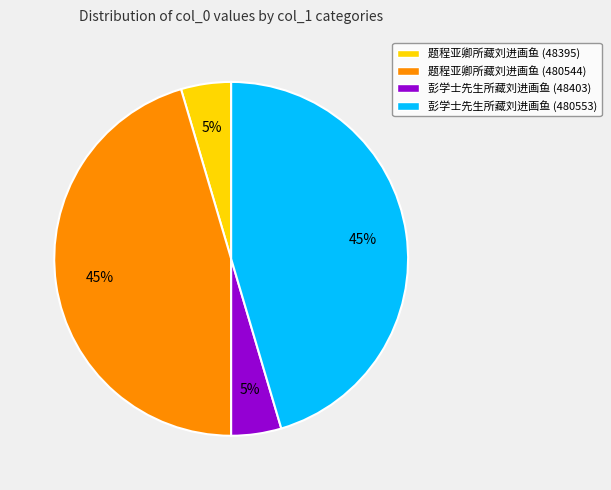

To the nearest percent, what percentage of the pie is 彭学士先生所藏刘进画鱼 (48403)?

5%